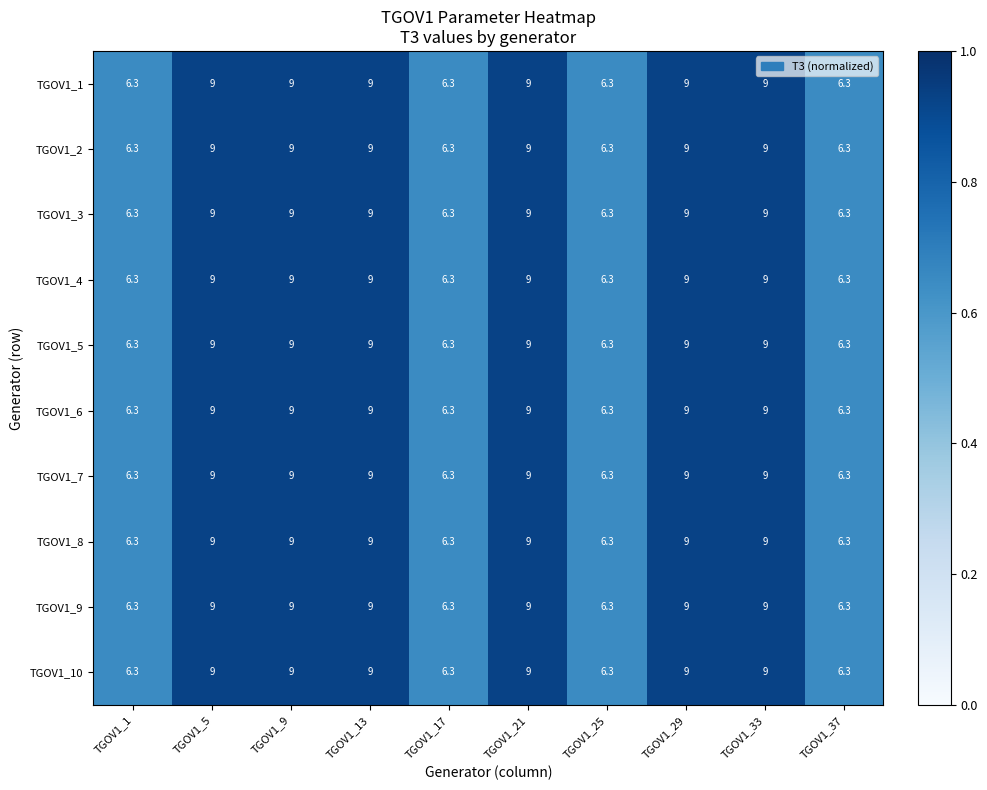

How many series are shown in this chart?

10